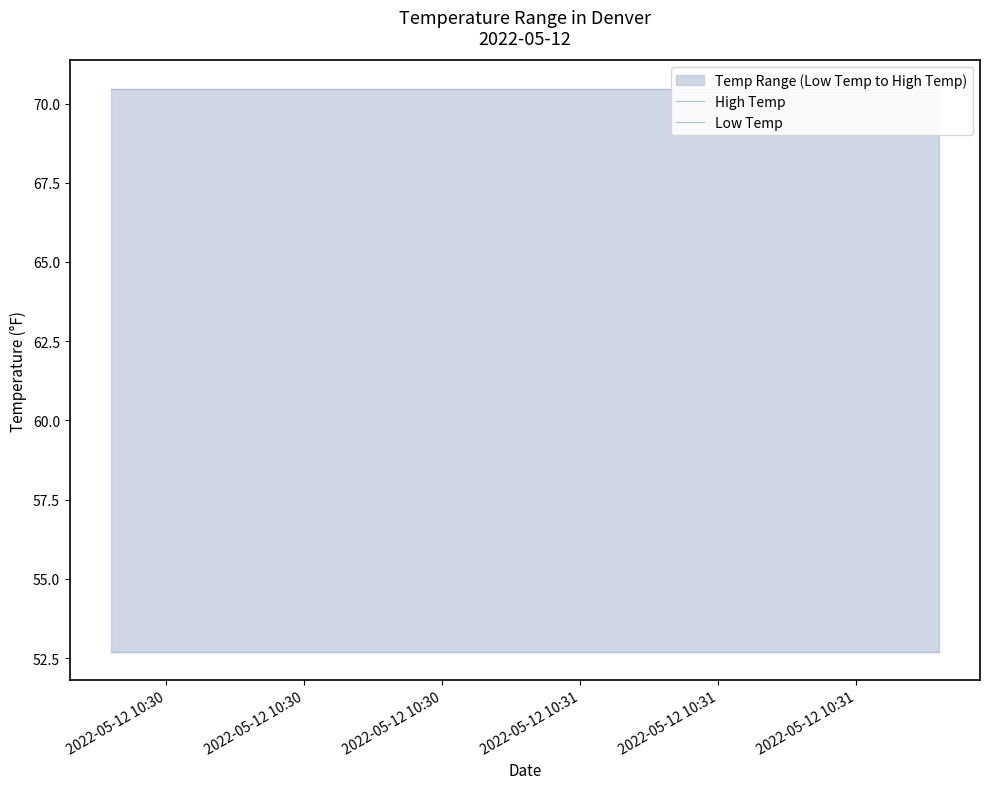

Which series changed the most between 2022-05-12 10:30 and 2022-05-12 10:30?

High Temp